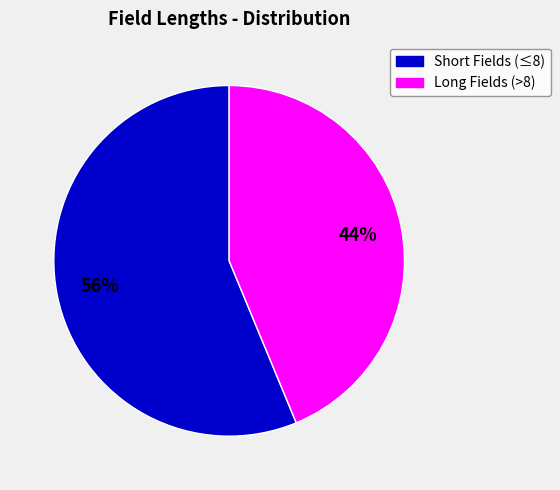

To the nearest percent, what is the combined percentage of Short Fields (≤8) and Long Fields (>8)?

100%